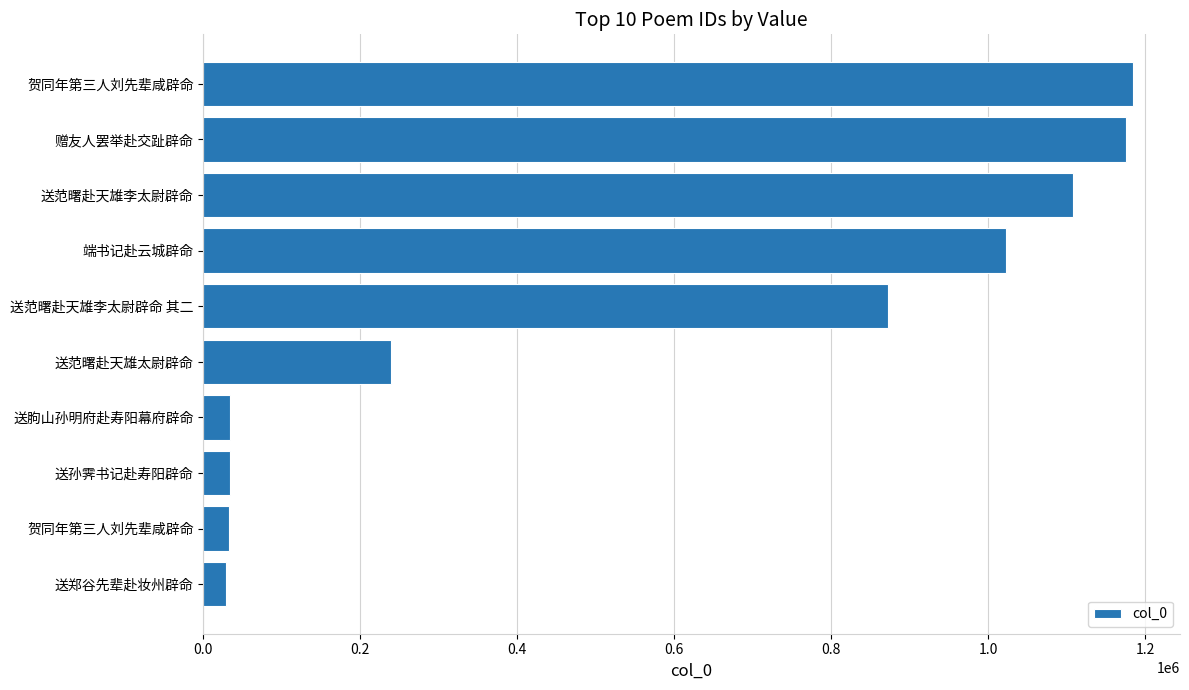

How many bars are there in total?

10